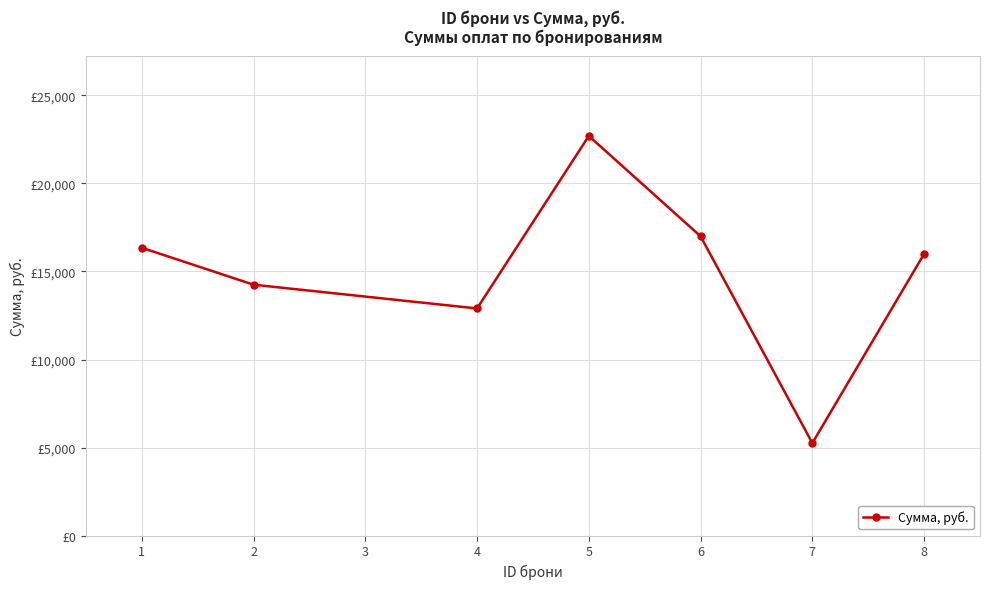

Rank the categories by value from lowest to highest.

7, 4, 2, 8, 1, 6, 5